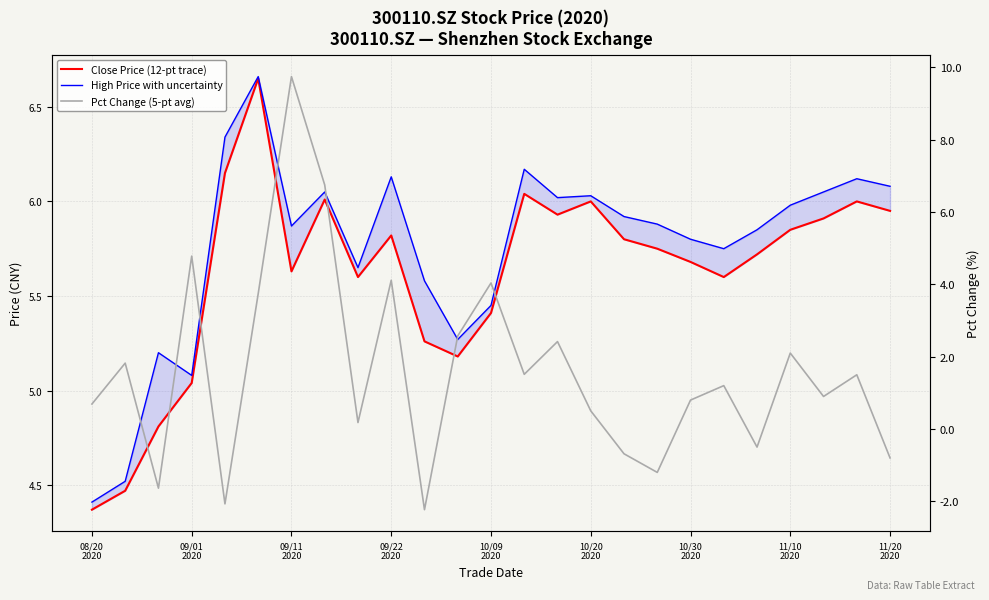

After their last crossing, which series has the higher values: High Price with uncertainty or Pct Change (5-pt avg)?

High Price with uncertainty